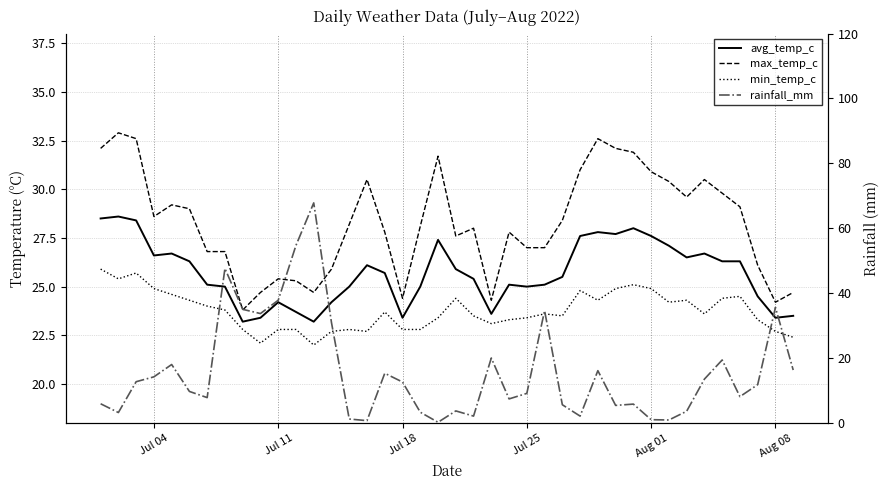

The value of avg_temp_c at 23 is 38.0. True or false?

False